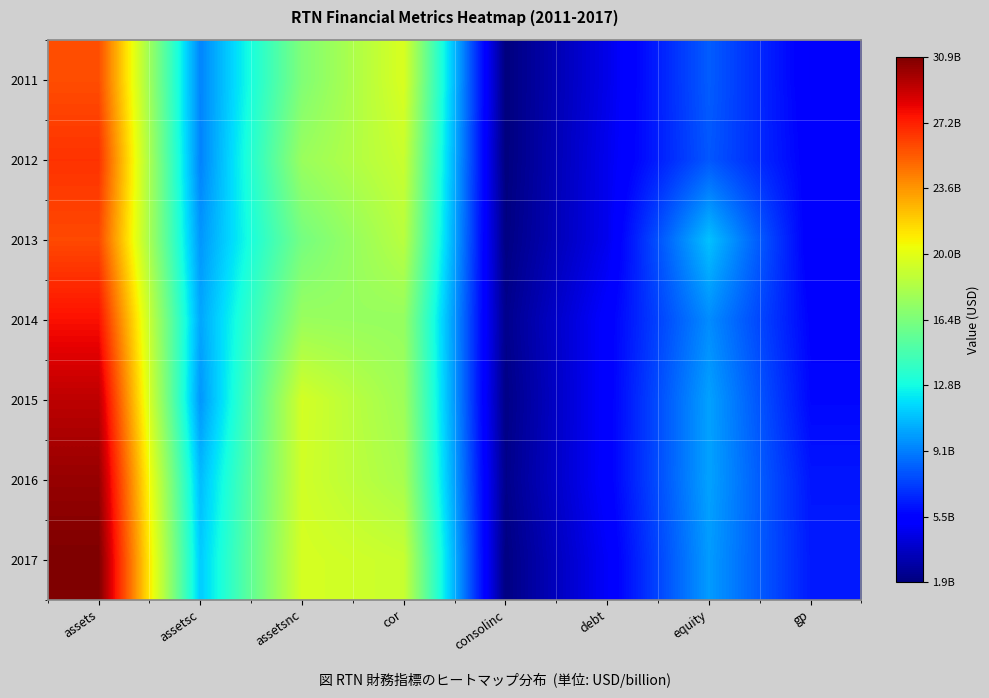

Rank the series by their maximum value, from lowest to highest.

2011, 2013, 2012, 2014, 2015, 2016, 2017